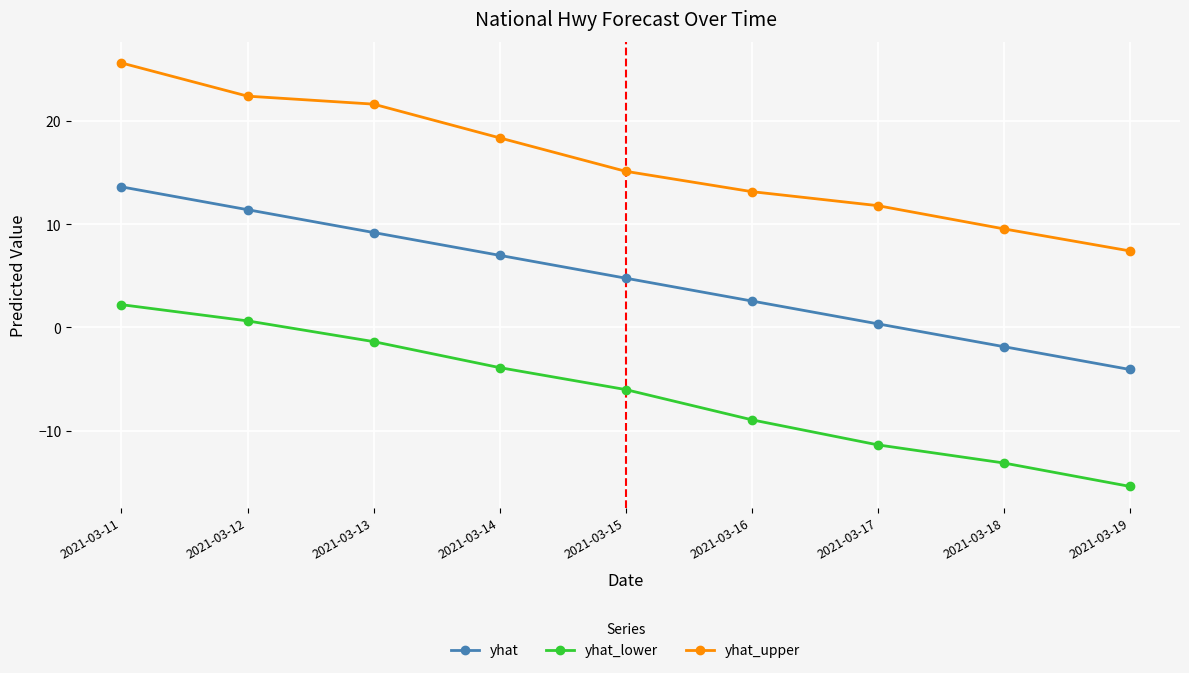

True or false: yhat_lower and yhat_upper cross at least once.

False